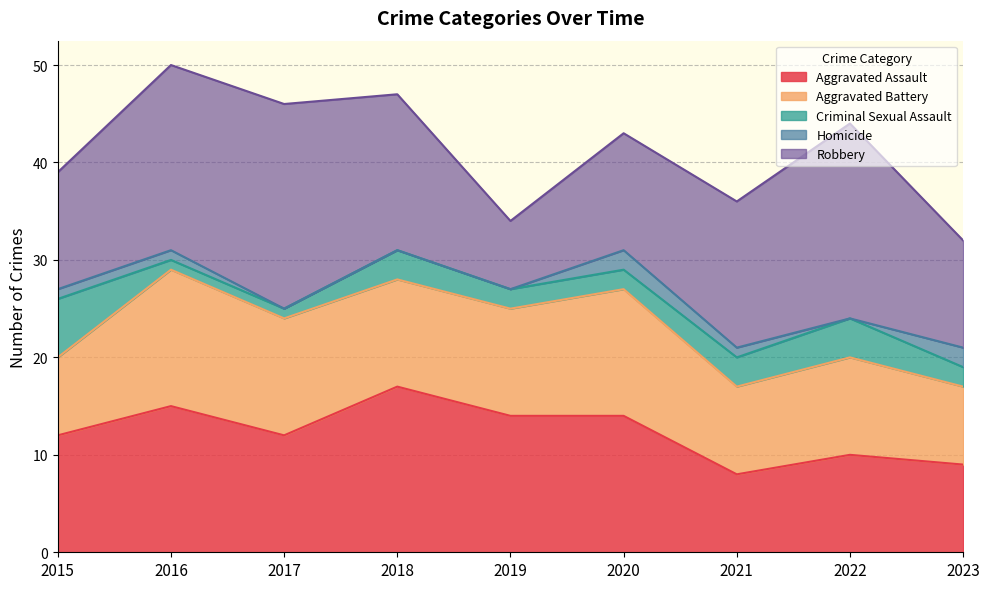

True or false: Aggravated Battery has more than 1 points higher than both neighbors.

True